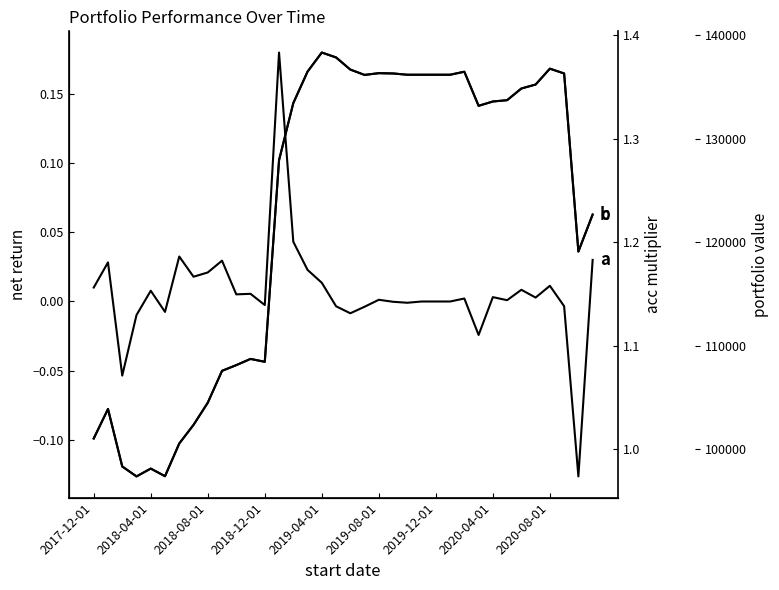

How many values in the net series exceed 0?

21